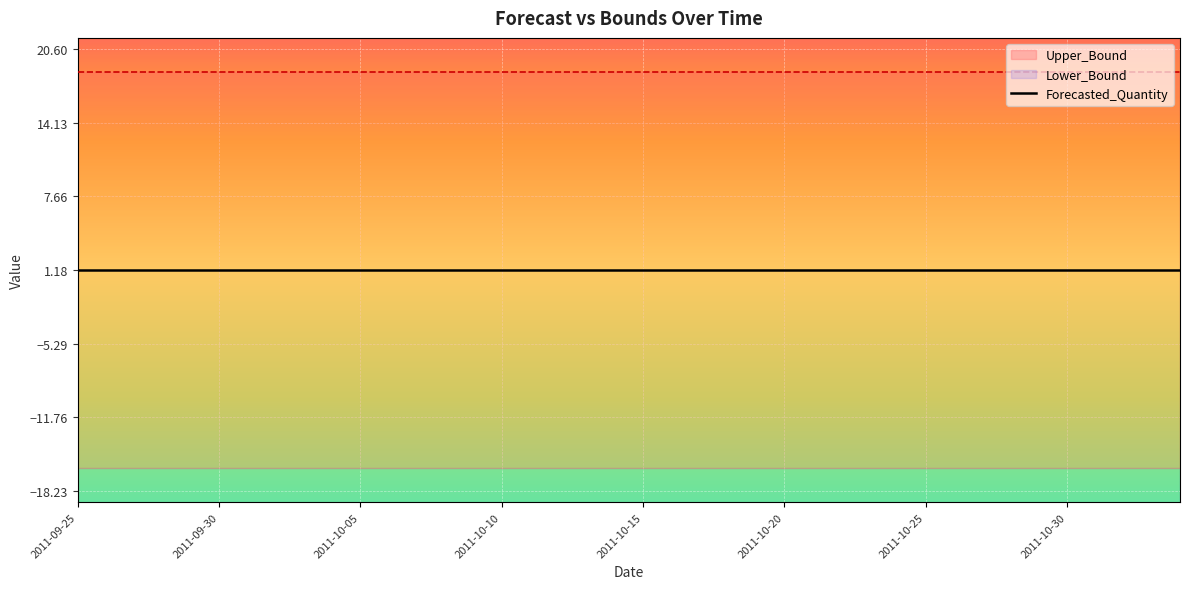

What is the lowest value of the Lower_Bound series?

-16.2